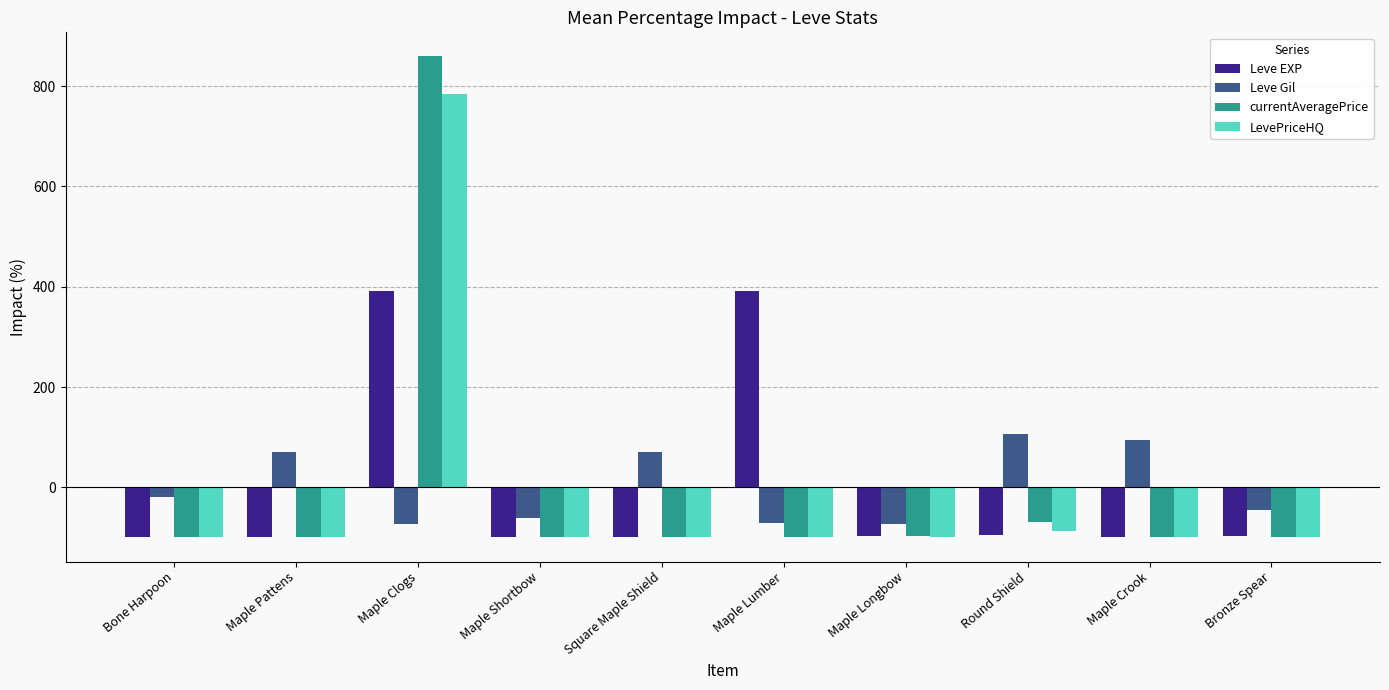

How many data points in currentAveragePrice are above -98?

3